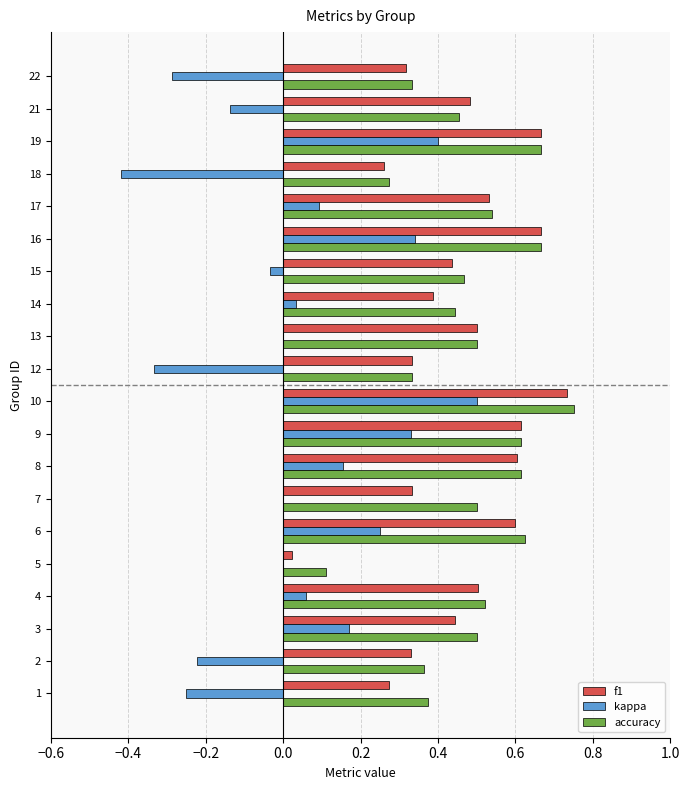

What are all the series names shown in the legend?

f1, kappa, accuracy